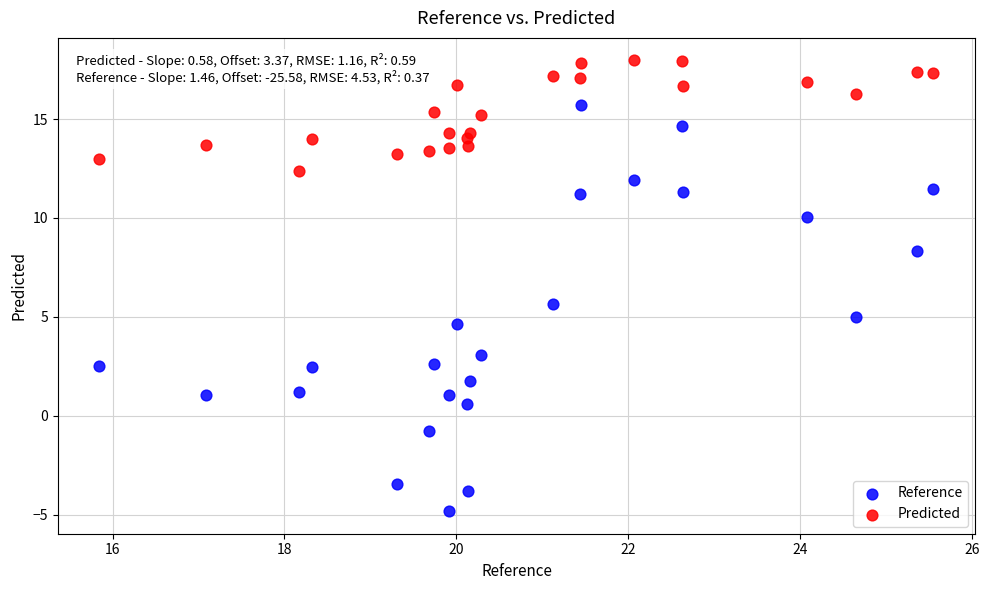

Which series has the largest Y range (max minus min)?

Reference